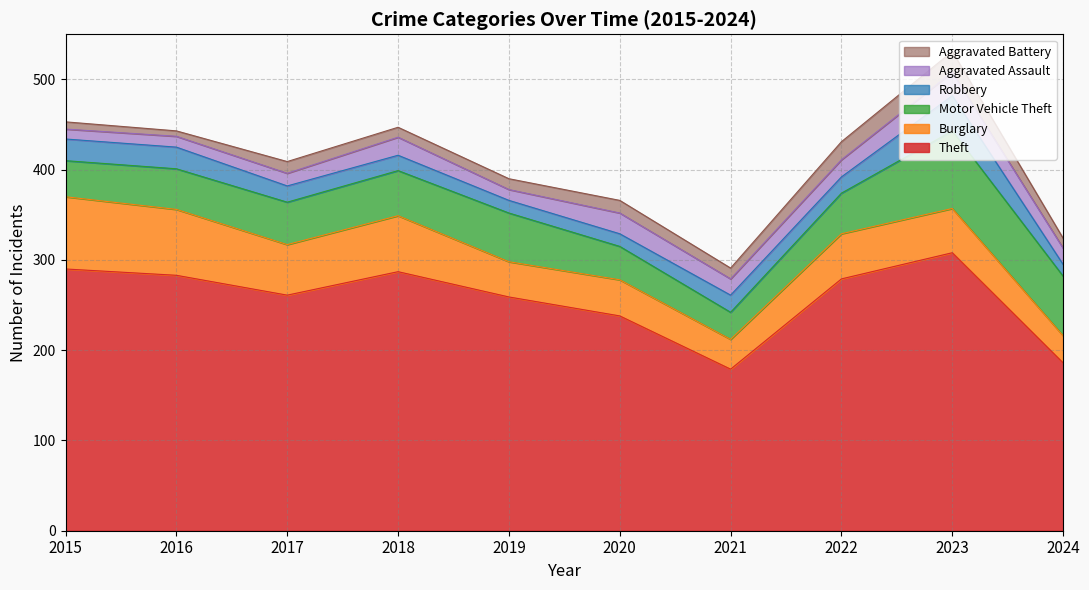

True or false: Burglary and Theft intersect in this chart.

False